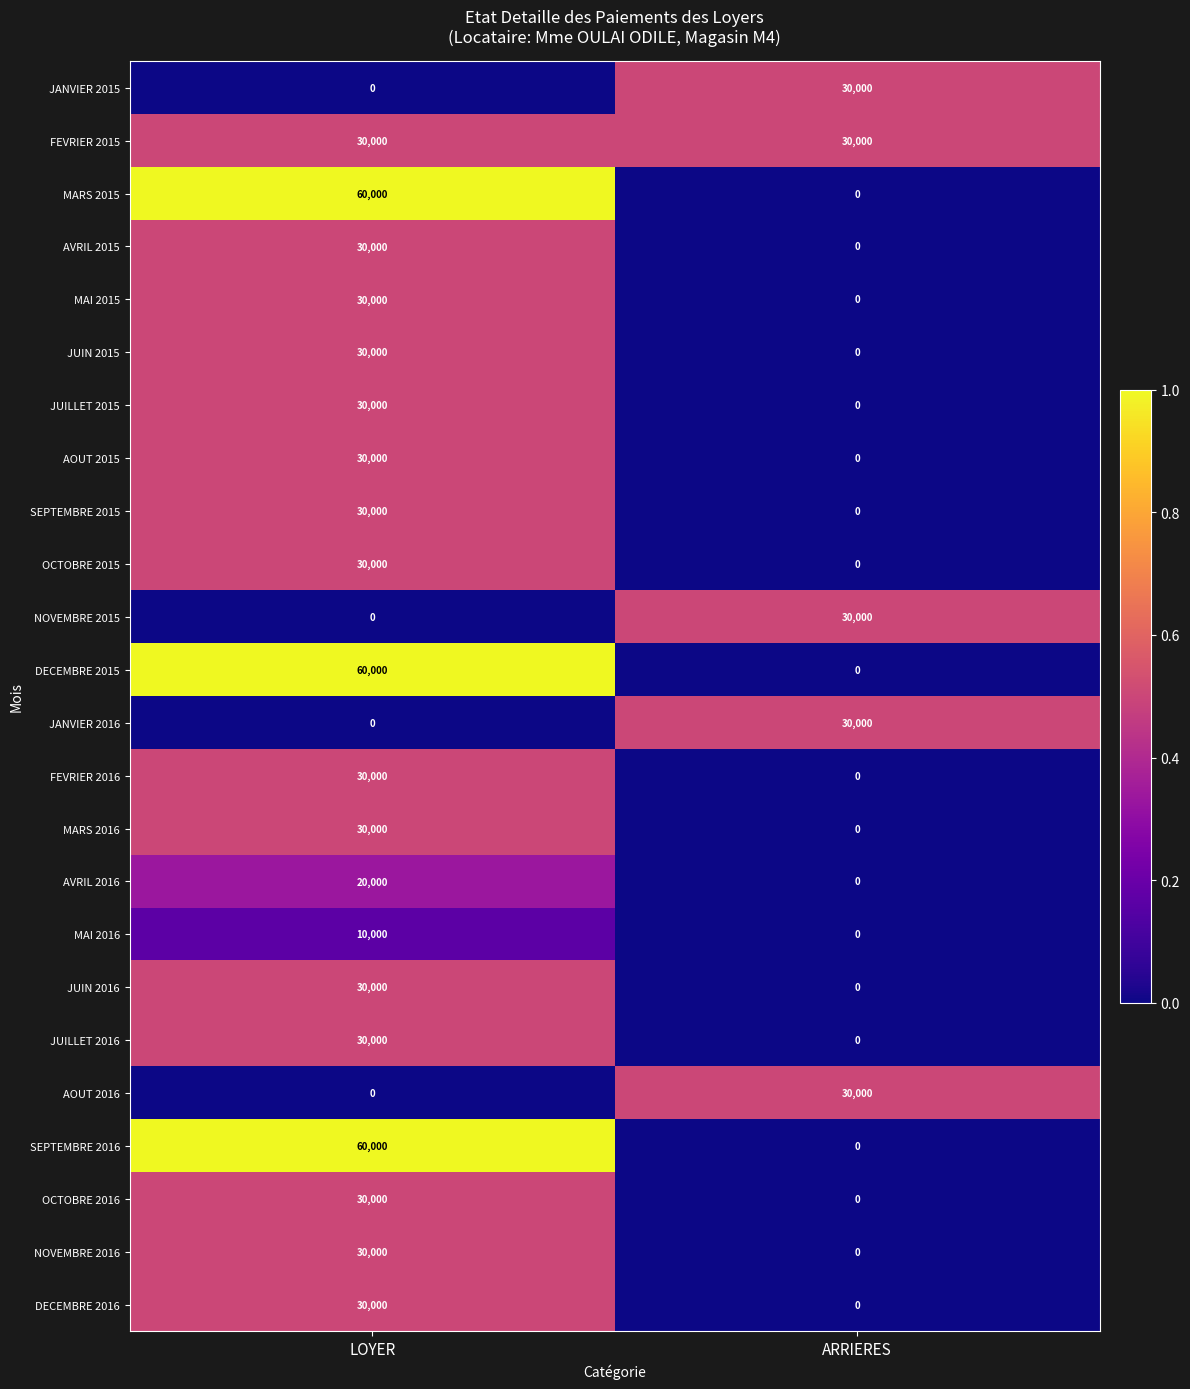

What is the difference between the FEVRIER 2016 values at ARRIERES and LOYER?

30000